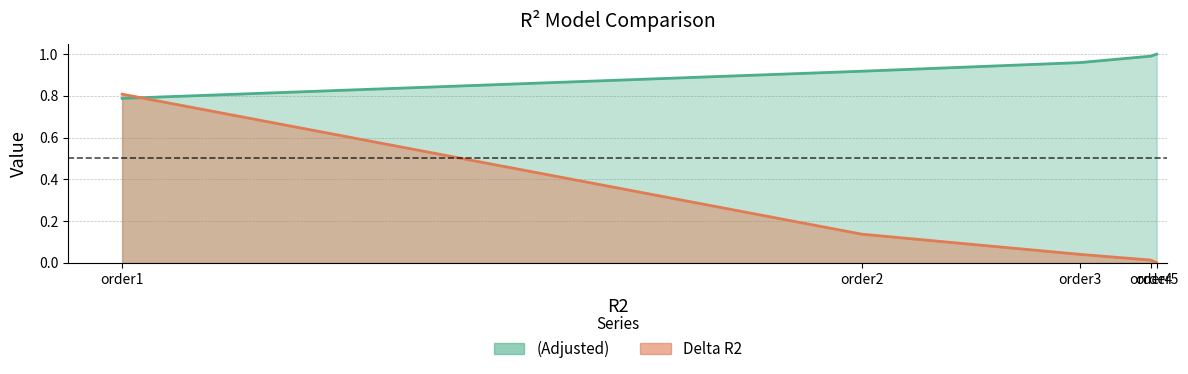

Is it true that (Adjusted) equals 1.0 at order3?

True